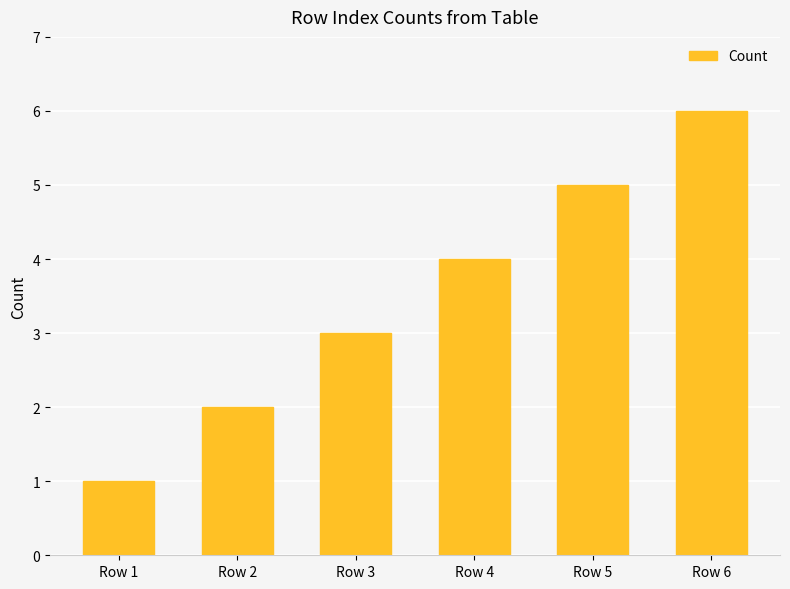

How many bars are there in total?

6